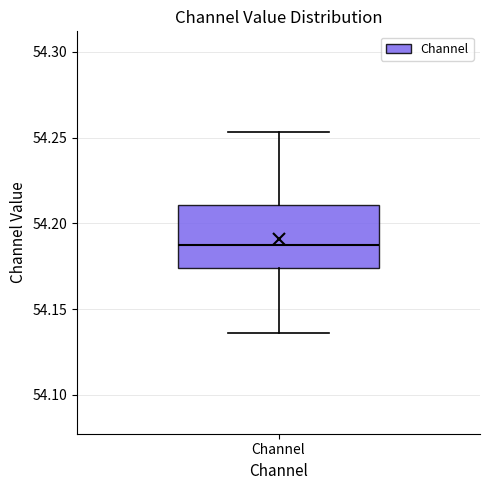

Transcribe this box plot: give where the median line is, the range the box spans, and where the two whiskers end, as read against the y-axis. The values are not printed on the chart, so give them approximately, as read against the axis.

median 54.185, box 54.175 to 54.210, whiskers 54.135 to 54.255